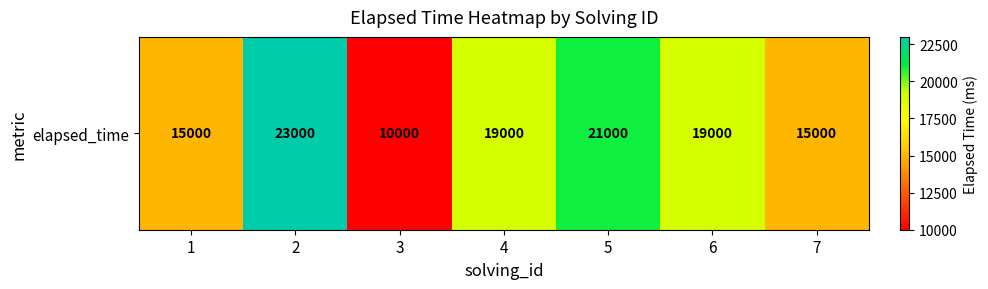

Where is the data nearest to the value 16500?

1